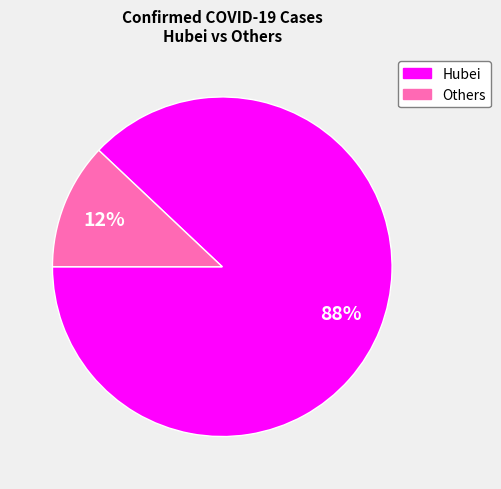

How many segments does this pie chart have?

2